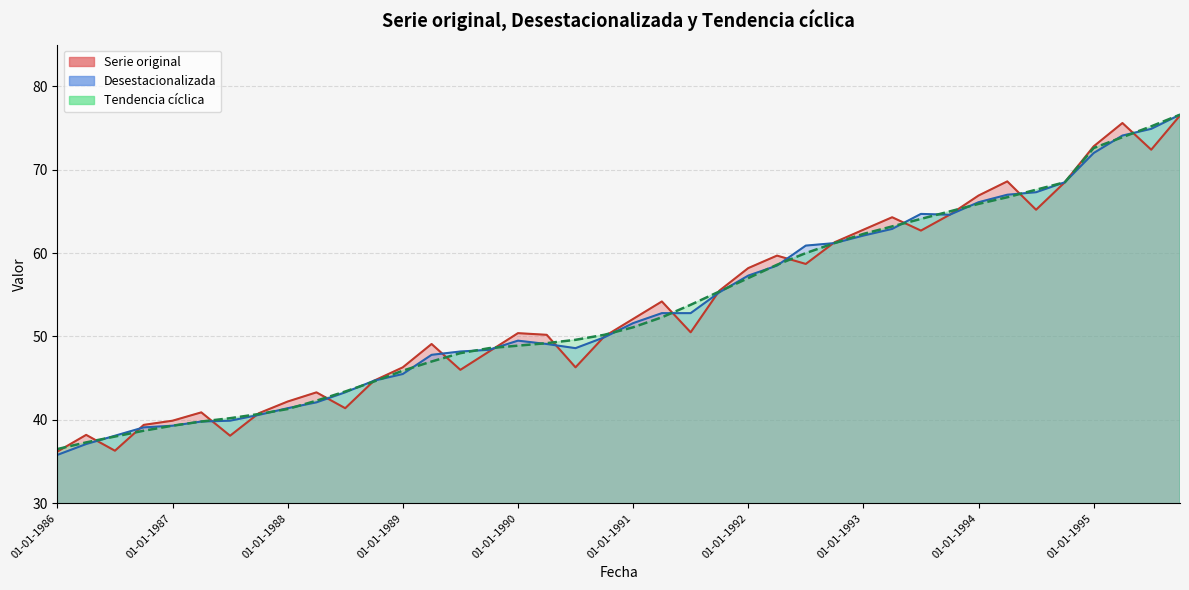

What is the approximate value of Tendencia ciclica at 01-10-1987?

40.7